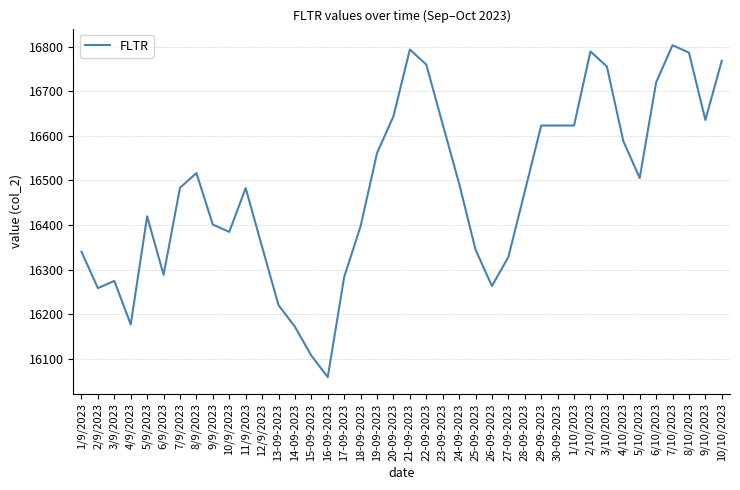

The chart shows a value of 16760.4 at 22-09-2023. True or false?

True